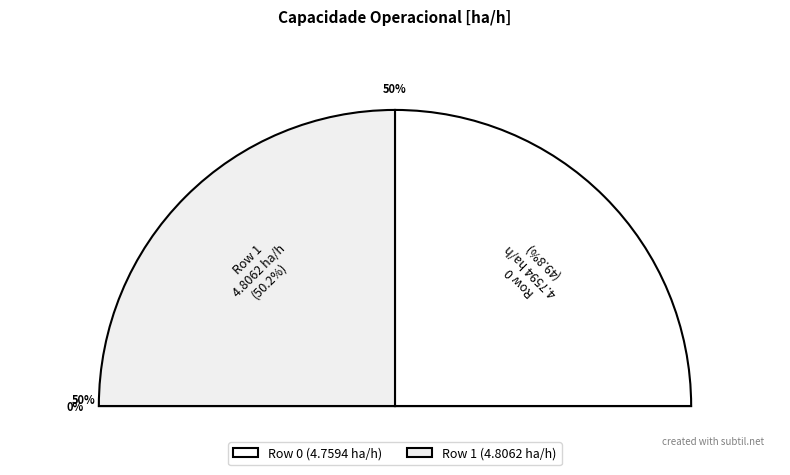

To the nearest percent, what portion does Row 0 represent?

50%